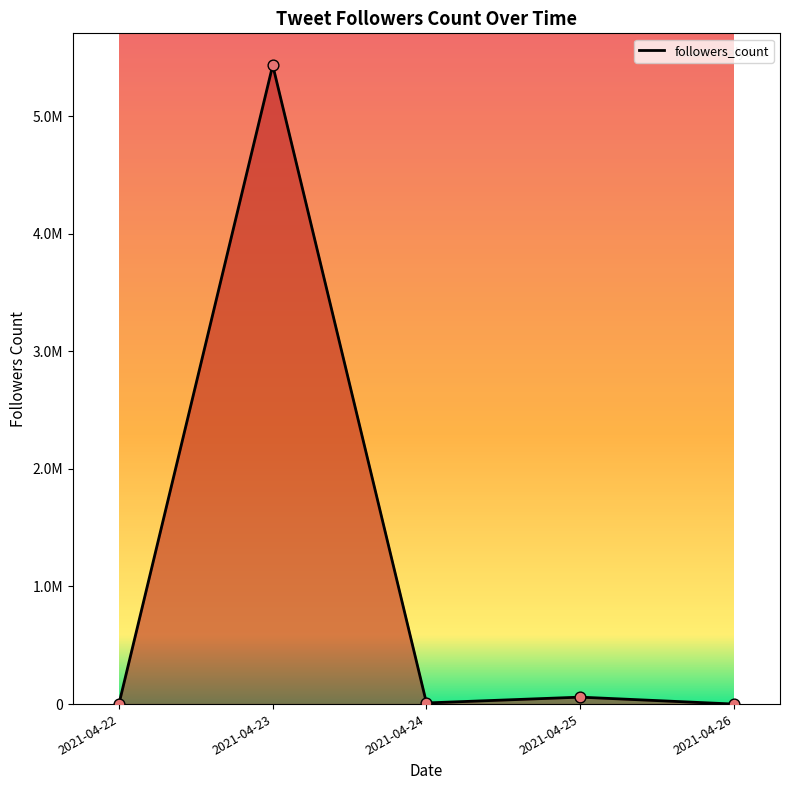

What is the change in value from 2021-04-23 to 2021-04-26?

-5431544